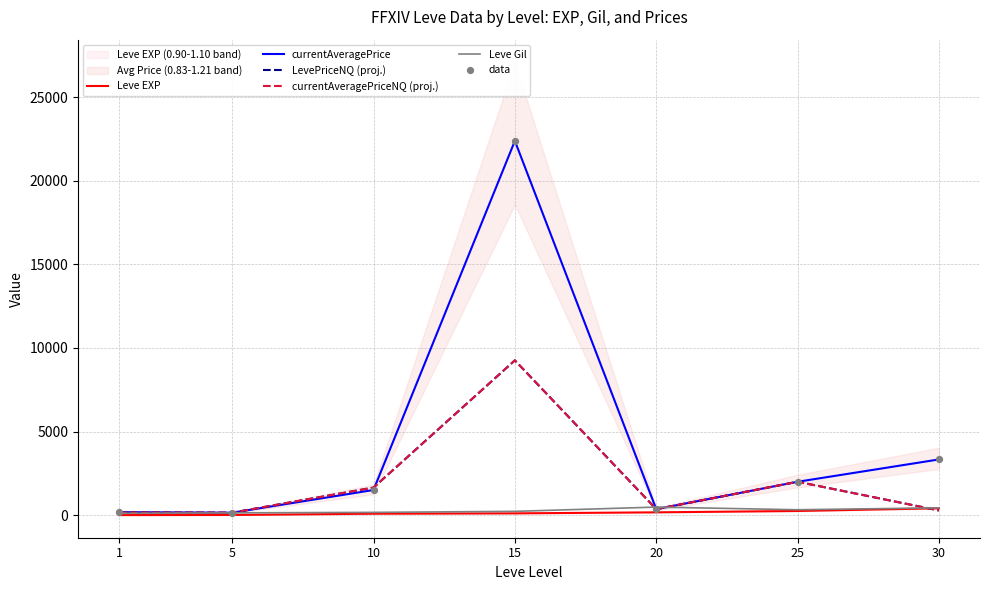

Which series reaches the minimum Y coordinate?

Leve EXP